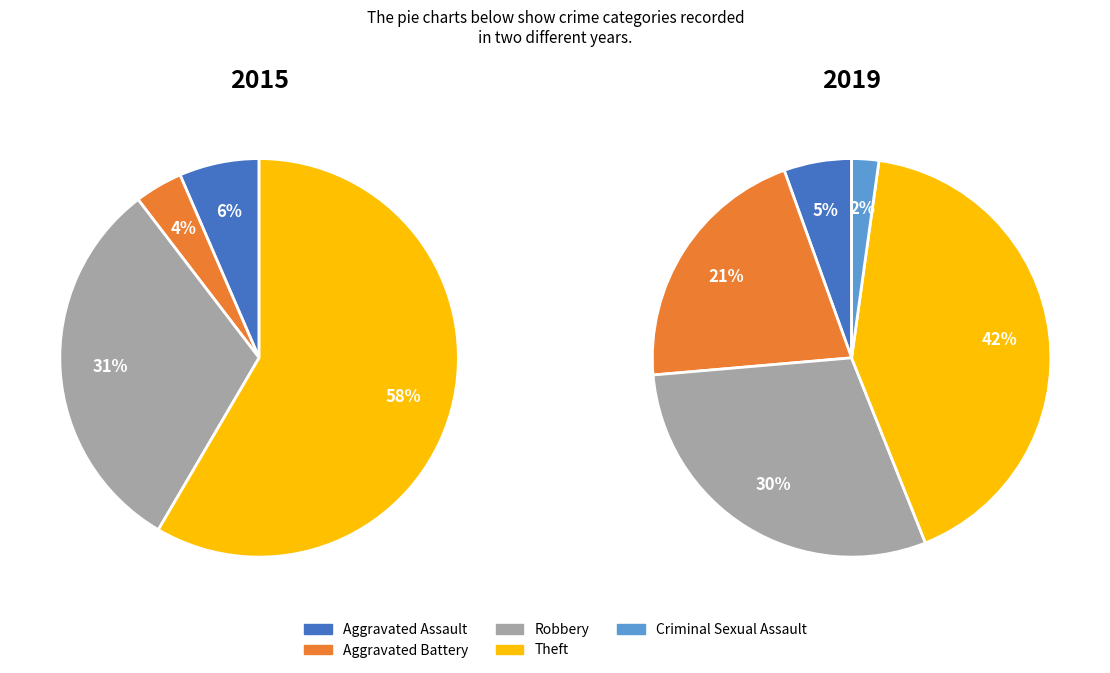

To the nearest percent, what is the difference between the largest and smallest slice percentages?

40%